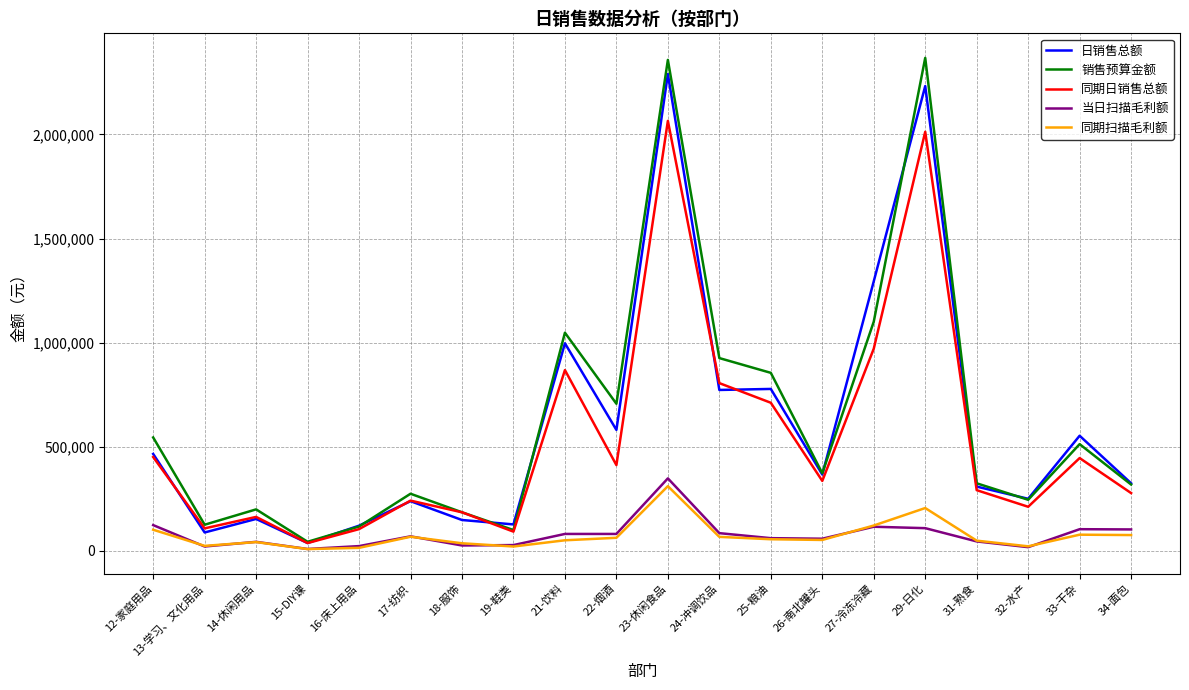

True or false: 当日扫描毛利额 and 销售预算金额 intersect in this chart.

False